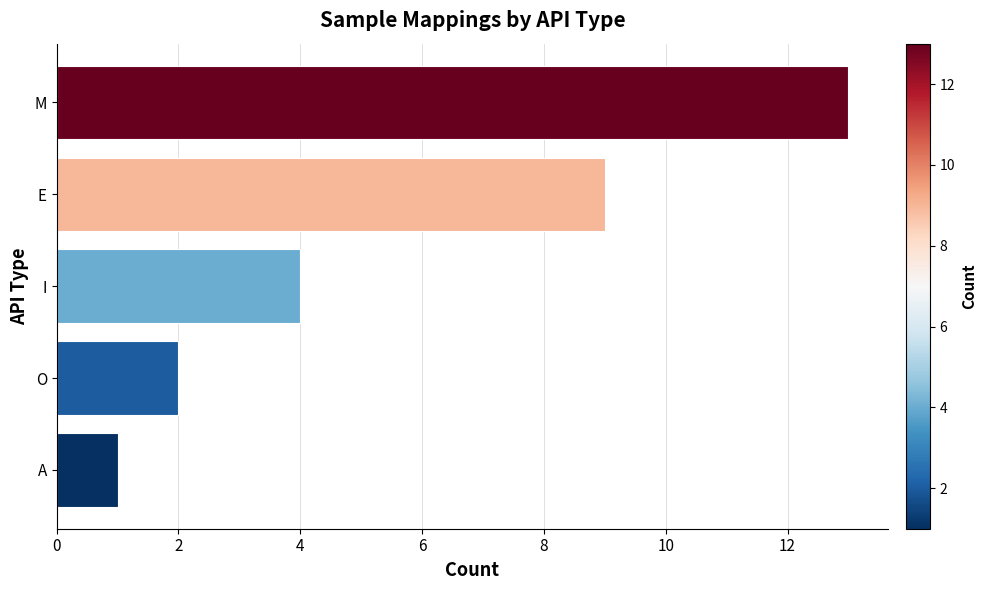

Rank the categories by value from highest to lowest.

M, E, I, O, A